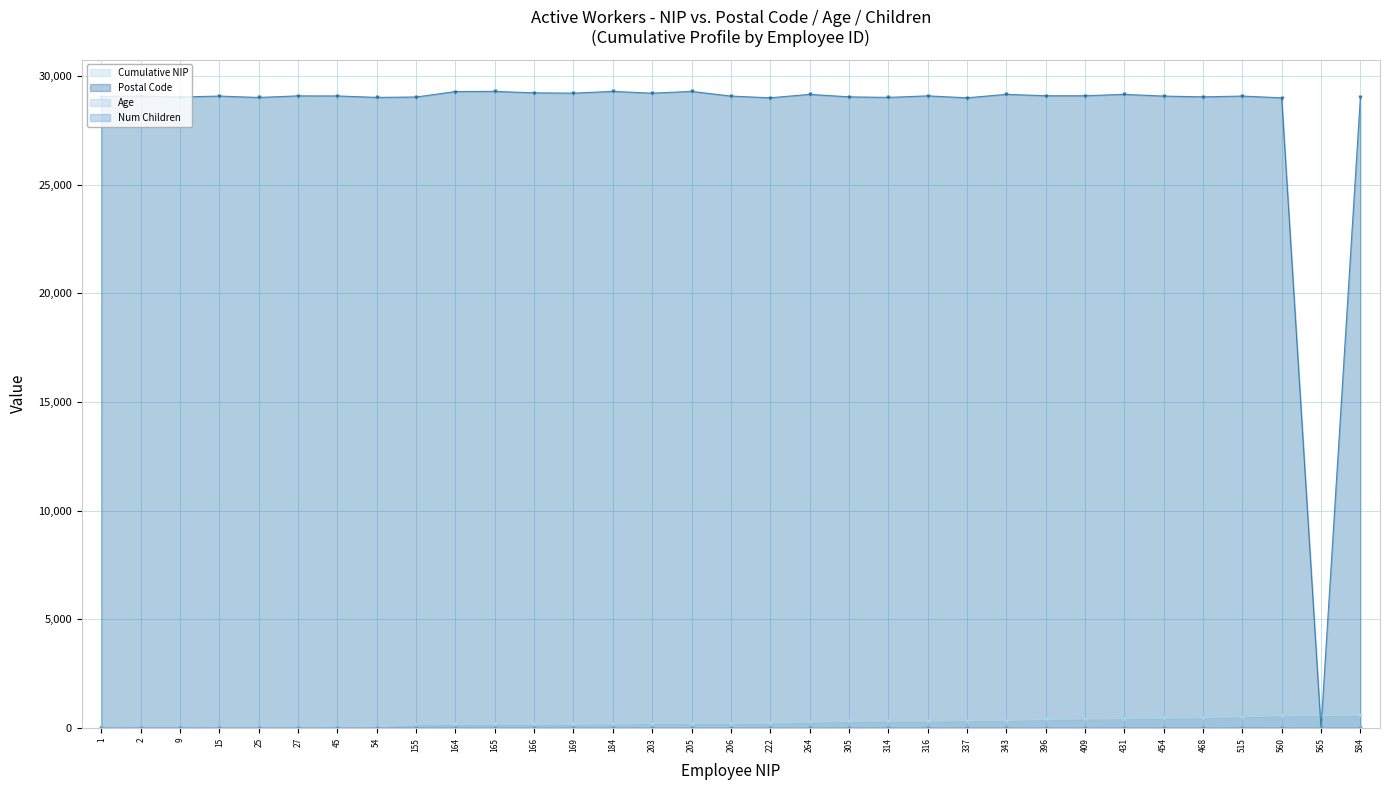

Which category has the lowest value in the Num Children series?

1